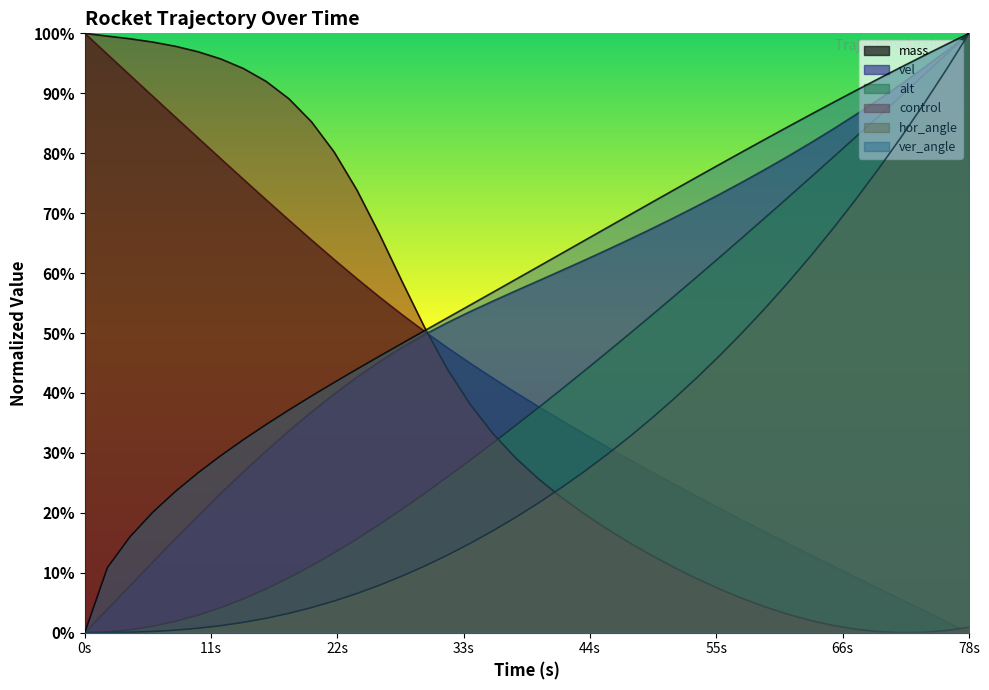

What is the approximate value of mass at 66s?

0.8